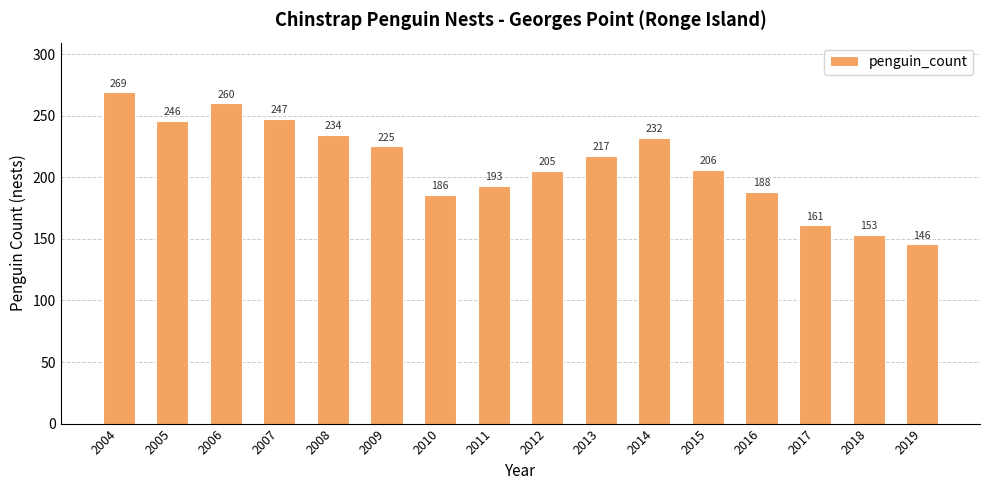

Rank the categories by value from lowest to highest.

2019, 2018, 2017, 2010, 2016, 2011, 2012, 2015, 2013, 2009, 2014, 2008, 2005, 2007, 2006, 2004